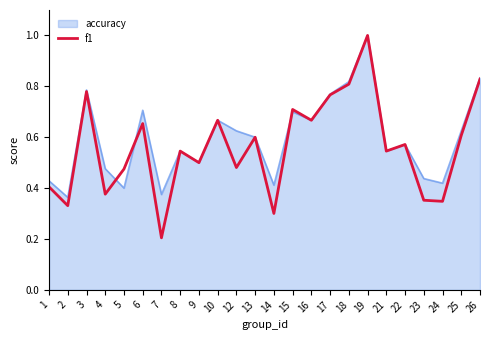

Which category has the lowest value across all series?

7